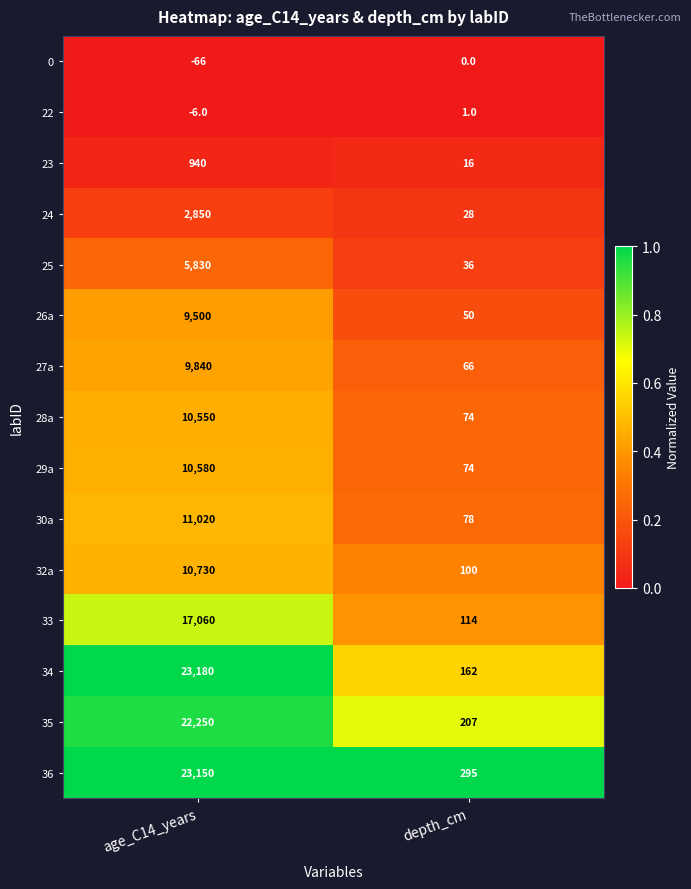

Is it true that 27a equals 2789 at age_C14_years?

False